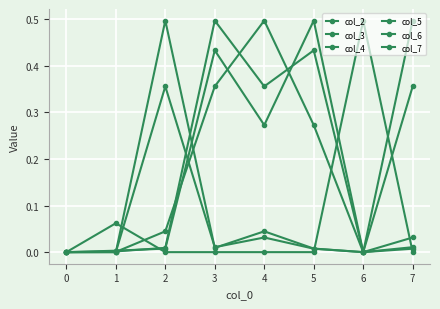

True or false: col_3 has more than 0 points higher than both neighbors.

True